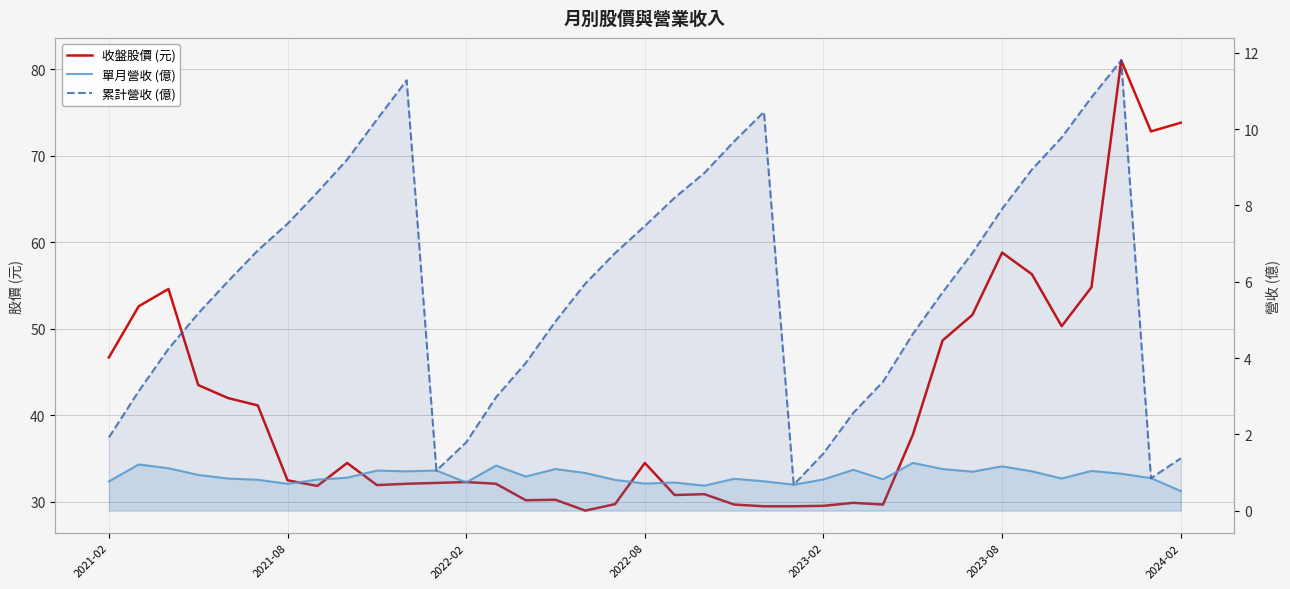

Reading left to right, transcribe all the data shown in this chart.

收盤股價 (元): 46.7	52.6	54.6	43.5	42.0	41.1	32.5	31.9	34.5	31.9	32.1	32.2	32.3	32.1	30.2	30.2	29.0	29.8	34.5	30.8	30.9	29.7	29.5	29.5	29.6	29.9	29.7	37.8	48.6	51.6	58.8	56.3	50.3	54.8	81.0	72.8	73.8
單月營收 (億): 0.8	1.2	1.1	0.9	0.8	0.8	0.7	0.8	0.9	1.1	1.0	1.1	0.7	1.2	0.9	1.1	1.0	0.8	0.7	0.7	0.7	0.8	0.8	0.7	0.8	1.1	0.8	1.2	1.1	1.0	1.2	1.0	0.8	1.0	1.0	0.9	0.5
累計營收 (億): 1.9	3.1	4.2	5.2	6.0	6.8	7.5	8.3	9.2	10.2	11.3	1.1	1.8	3.0	3.9	5.0	6.0	6.8	7.5	8.2	8.8	9.7	10.4	0.7	1.5	2.6	3.4	4.6	5.7	6.8	7.9	8.9	9.8	10.8	11.8	0.9	1.4